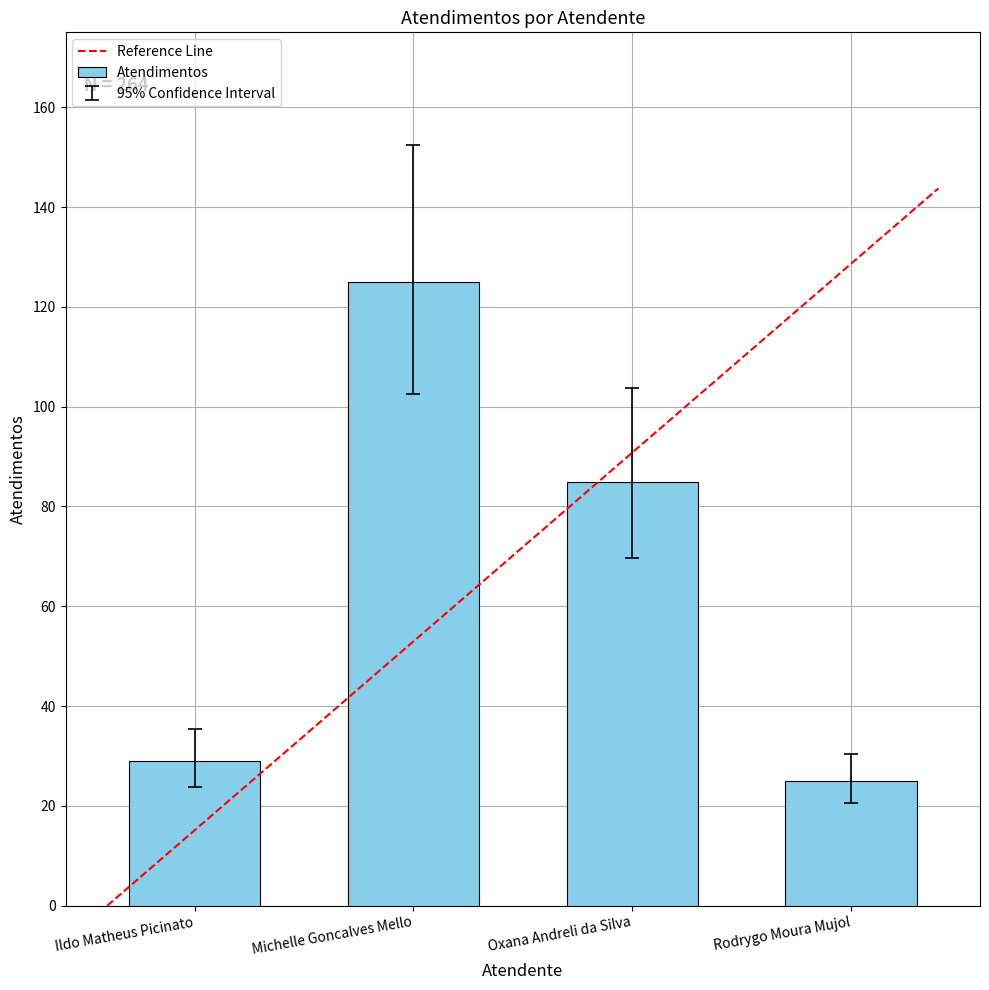

Which label corresponds to the smallest value in the chart?

Rodrygo Moura Mujol